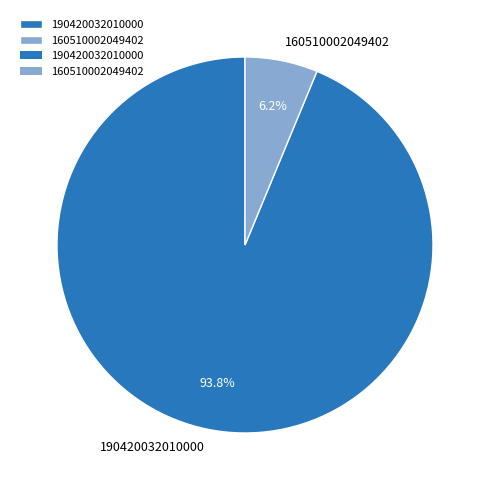

Which category has the smallest portion of the pie?

160510002049402